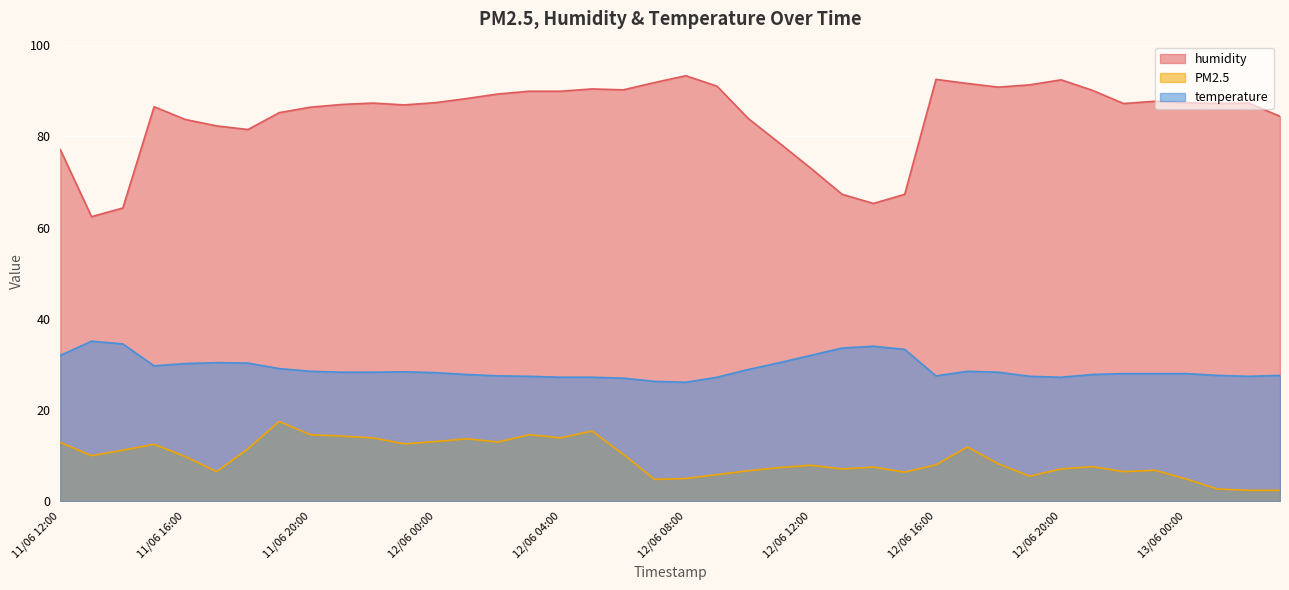

How many values in the humidity series are below 87?

17